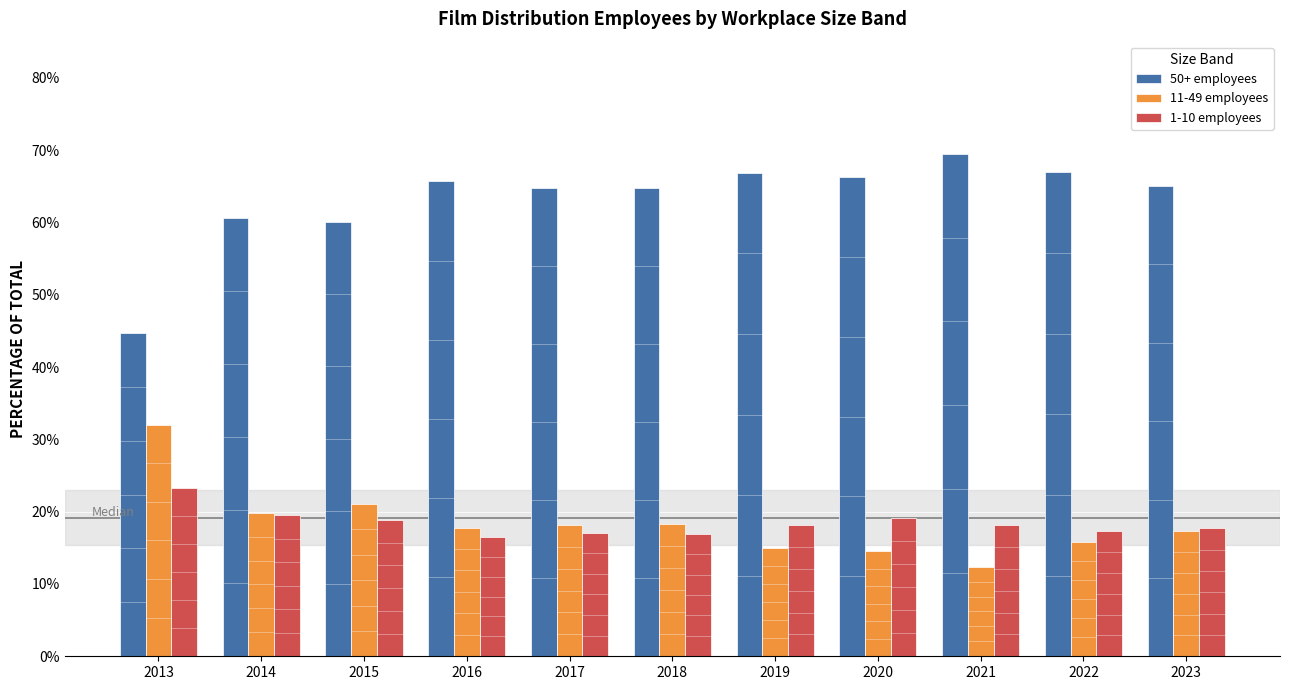

Reading right to left, what are all the values shown in this chart?

50+ employees: 2023=0.7	2022=0.7	2021=0.7	2020=0.7	2019=0.7	2018=0.6	2017=0.6	2016=0.7	2015=0.6	2014=0.6	2013=0.4
11-49 employees: 2023=0.2	2022=0.2	2021=0.1	2020=0.1	2019=0.1	2018=0.2	2017=0.2	2016=0.2	2015=0.2	2014=0.2	2013=0.3
1-10 employees: 2023=0.2	2022=0.2	2021=0.2	2020=0.2	2019=0.2	2018=0.2	2017=0.2	2016=0.2	2015=0.2	2014=0.2	2013=0.2